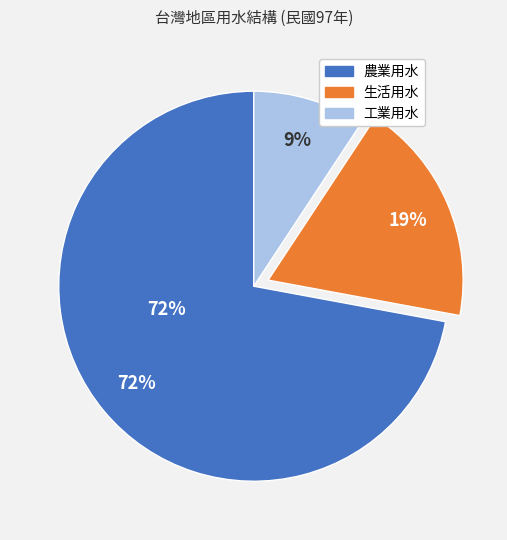

Is 工業用水 the majority of the pie?

No